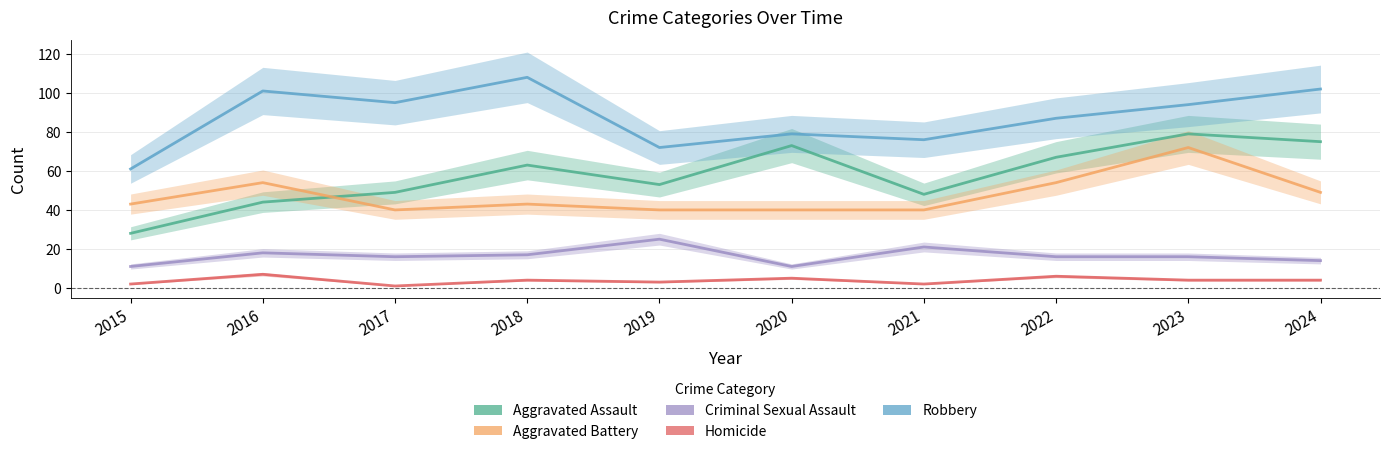

True or false: Criminal Sexual Assault and Robbery intersect in this chart.

False